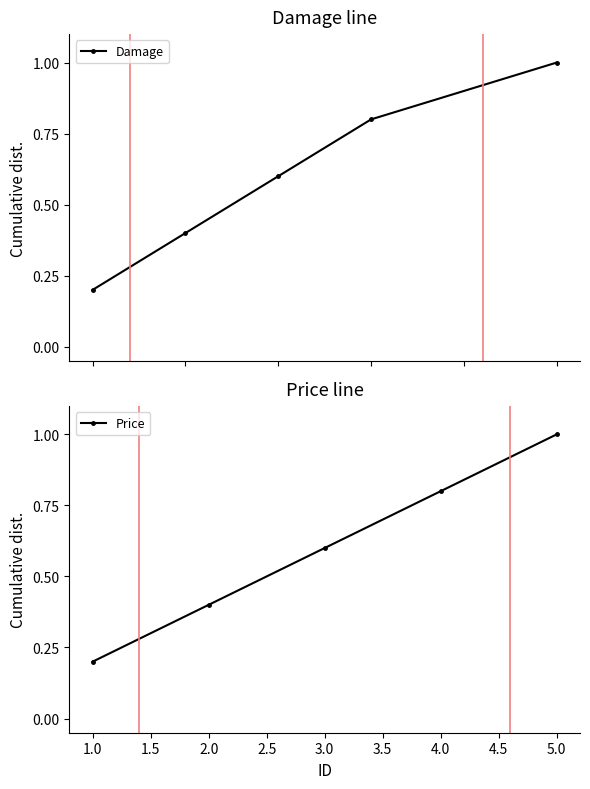

What is the value of the Damage point at the 2nd from the left?

0.4